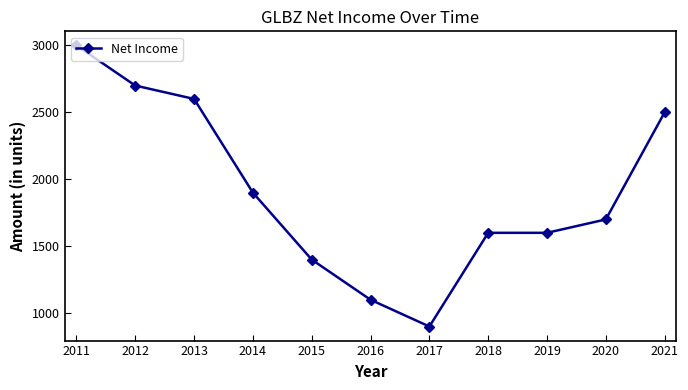

What is the approximate value at 2015, to the nearest 50?

1400